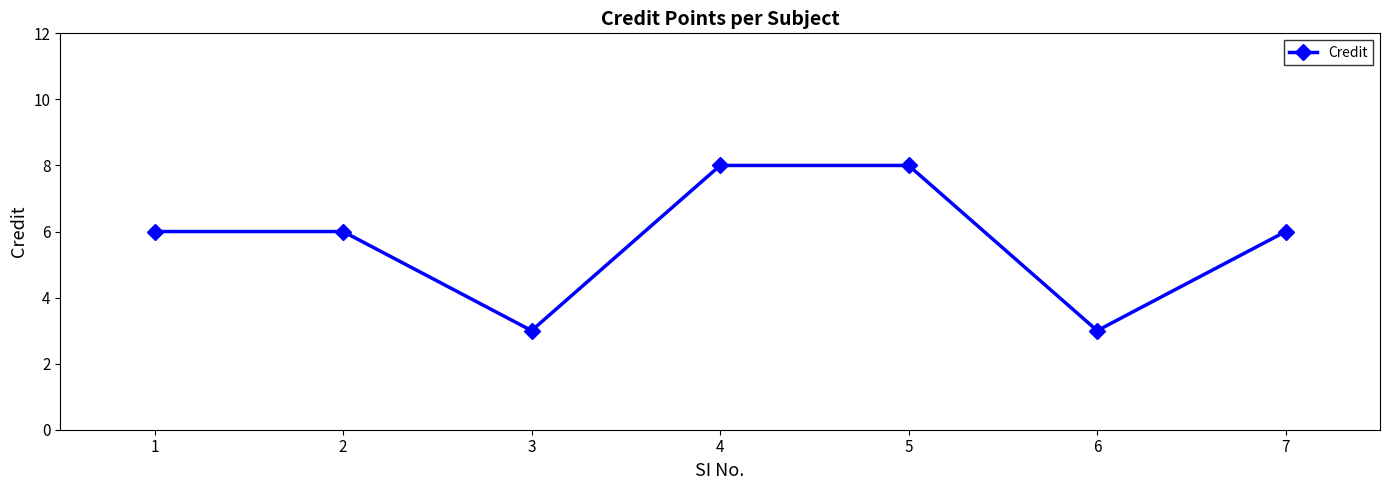

How many categories are shown in the chart?

7